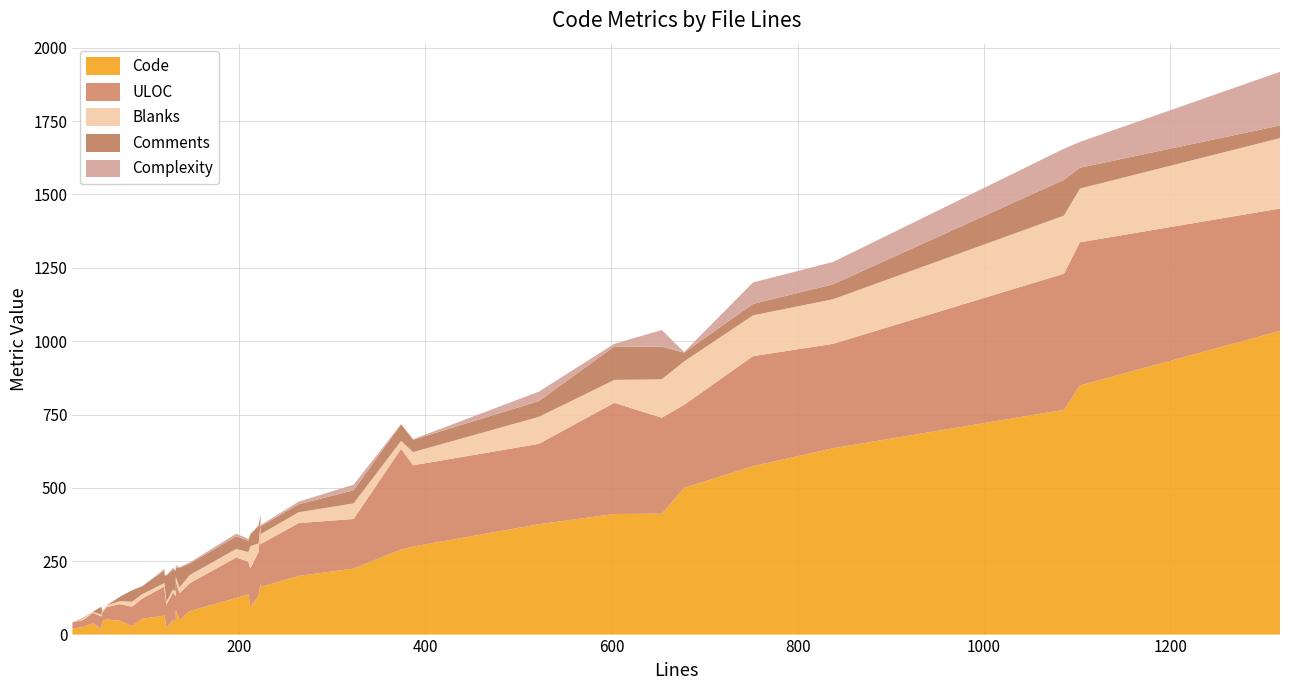

Reading left to right, transcribe all the data shown in this chart.

Code: 21=21	32=25	43=39	52=19	53=46	58=52	72=47	85=29	96=54	120=65	120=67	122=22	129=51	132=44	132=85	136=50	147=80	197=125	210=138	212=95	221=133	223=176	223=162	264=200	323=225	374=290	387=300	522=376	603=411	654=412	678=500	752=574	838=635	1086=766	1103=849	1318=1035
Comments: 21=0	32=2	43=0	52=27	53=0	58=0	72=15	85=39	96=27	120=43	120=30	122=90	129=67	132=71	132=31	136=67	147=39	197=43	210=39	212=41	221=59	223=30	223=27	264=27	323=45	374=57	387=42	522=54	603=114	654=111	678=30	752=39	838=51	1086=122	1103=71	1318=43
Blanks: 21=0	32=5	43=4	52=6	53=7	58=6	72=10	85=17	96=15	120=12	120=23	122=10	129=11	132=17	132=16	136=19	147=28	197=29	210=33	212=76	221=29	223=17	223=34	264=37	323=53	374=27	387=45	522=92	603=78	654=131	678=148	752=139	838=152	1086=198	1103=183	1318=240
Complexity: 21=0	32=0	43=0	52=0	53=0	58=0	72=0	85=0	96=0	120=5	120=2	122=0	129=7	132=0	132=7	136=3	147=4	197=9	210=6	212=0	221=3	223=0	223=4	264=9	323=19	374=0	387=2	522=32	603=9	654=57	678=2	752=73	838=76	1086=106	1103=88	1318=183
ULOC: 21=21	32=24	43=35	52=43	53=29	58=42	72=57	85=66	96=69	120=99	120=82	122=80	129=92	132=87	132=97	136=91	147=95	197=138	210=110	212=130	221=149	223=185	223=146	264=180	323=169	374=343	387=277	522=274	603=379	654=327	678=283	752=375	838=356	1086=464	1103=488	1318=417